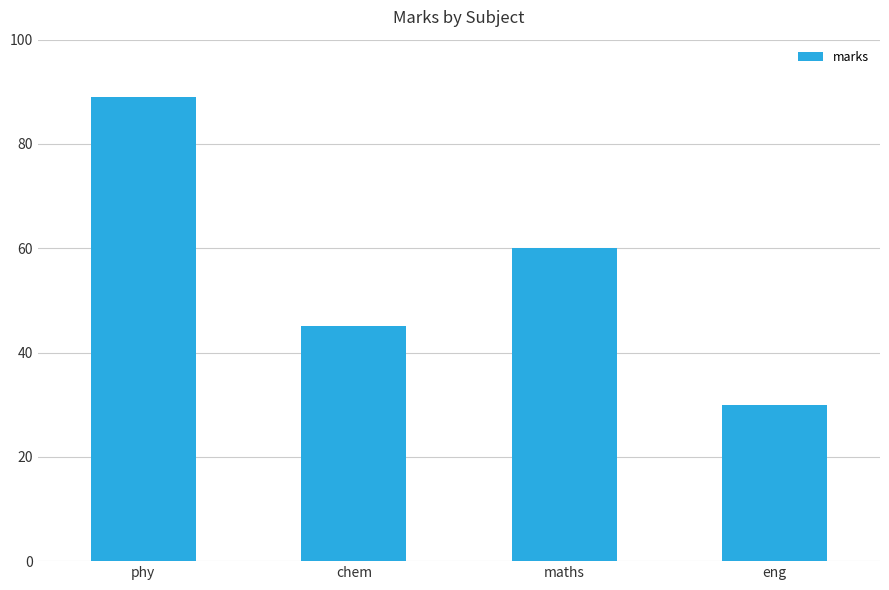

Count the values in the range 45 to 89.

3